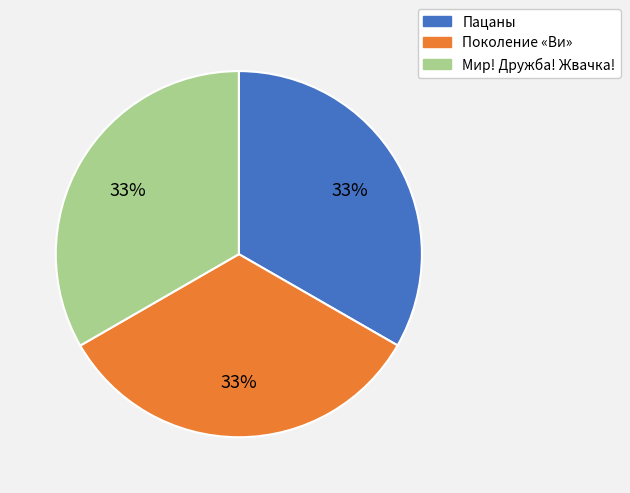

What is the ratio of the value at Поколение «Ви» to the value at Мир! Дружба! Жвачка!?

1.0